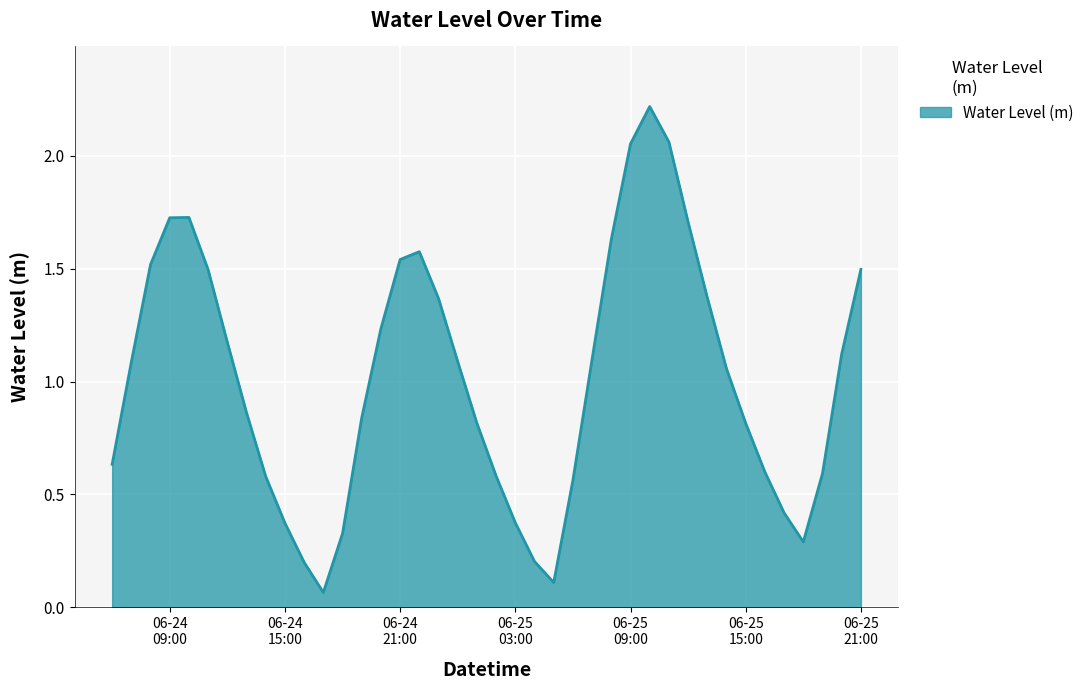

What is the maximum value shown in the chart?

2.2